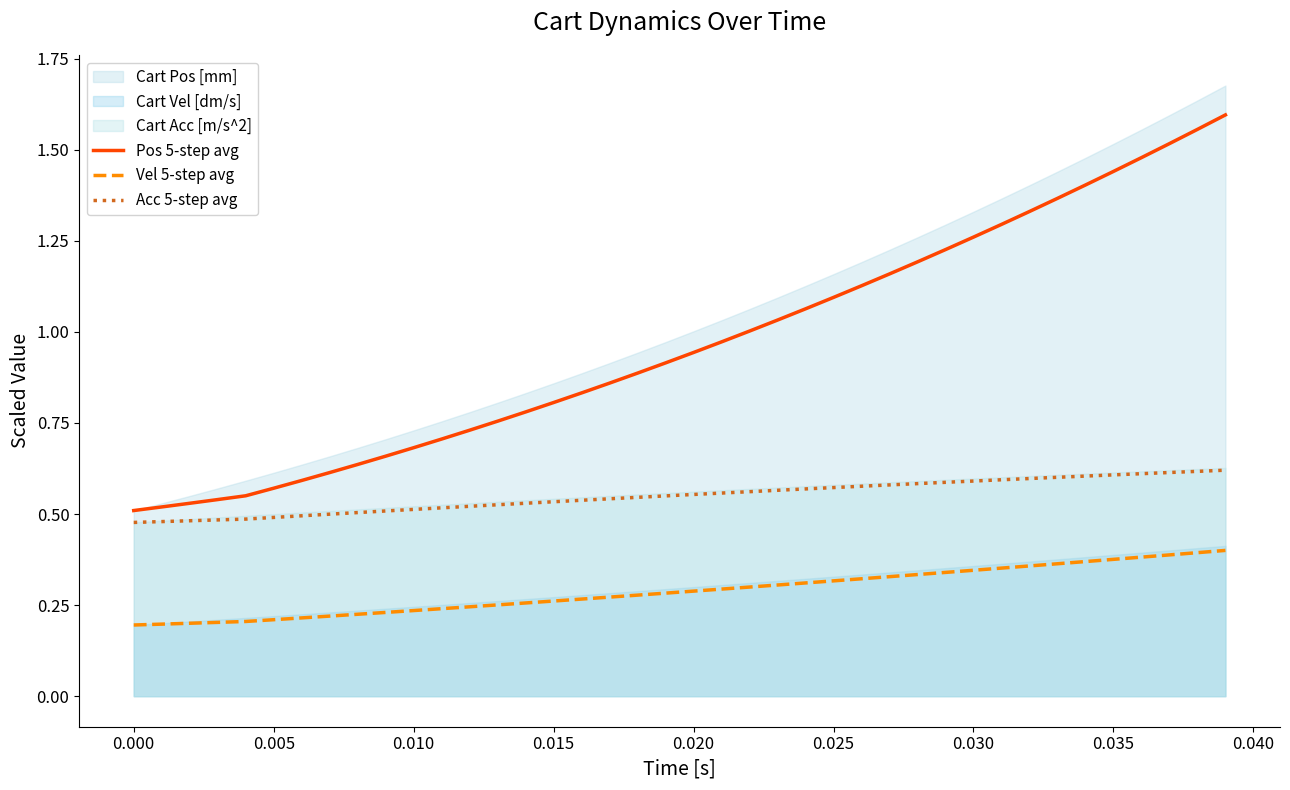

The value of Vel 5-step avg at 0.030 is 0.1. True or false?

False